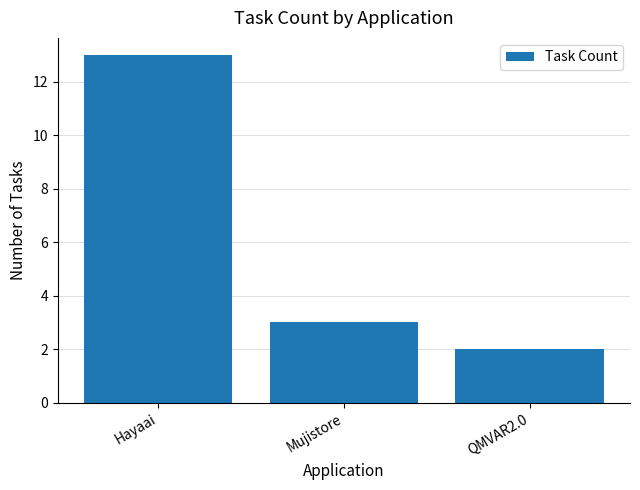

What is the label of the 2nd bar from the left?

Mujistore